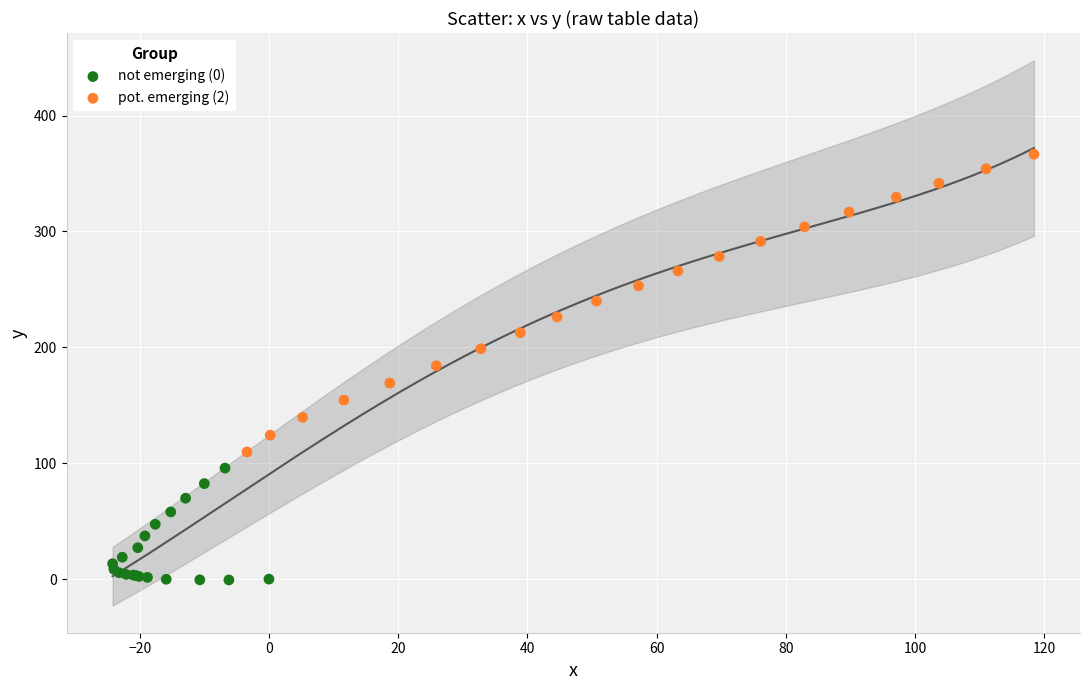

Which series has the widest spread of Y values?

pot. emerging (2)